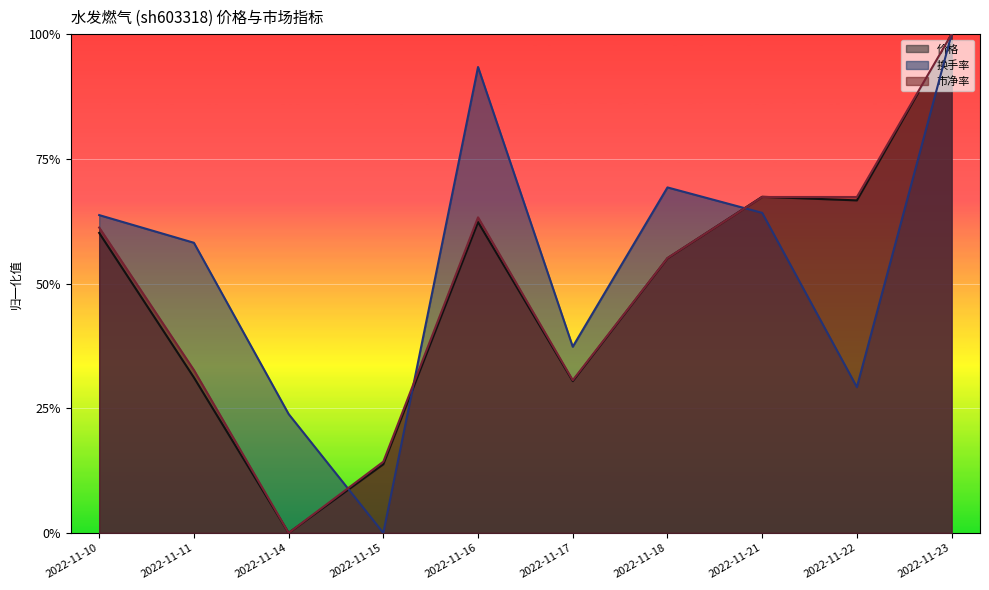

The value of 市净率 at 2022-11-21 is 0.3. True or false?

False